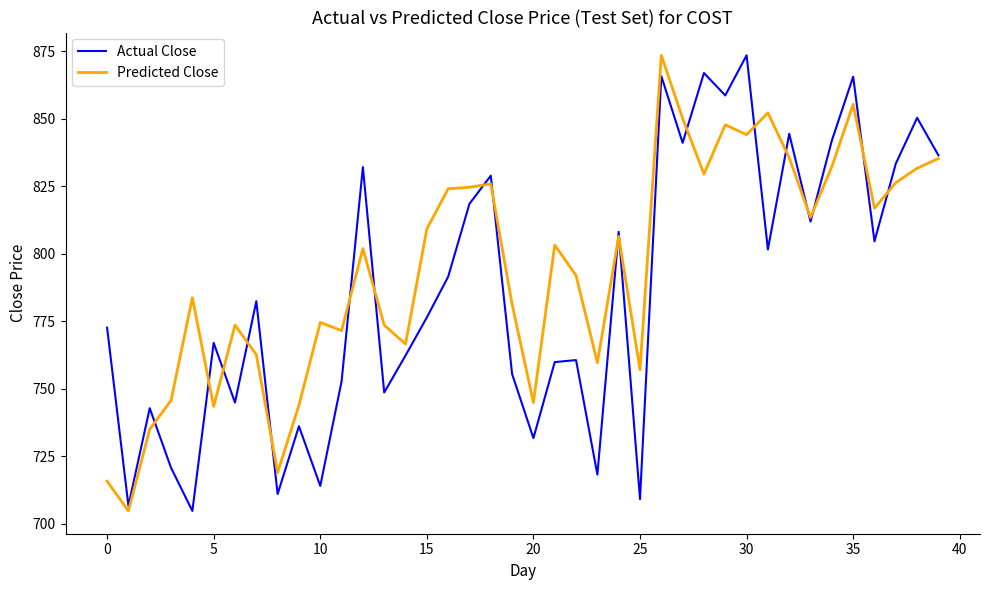

Which series has the largest total across all categories?

Predicted Close